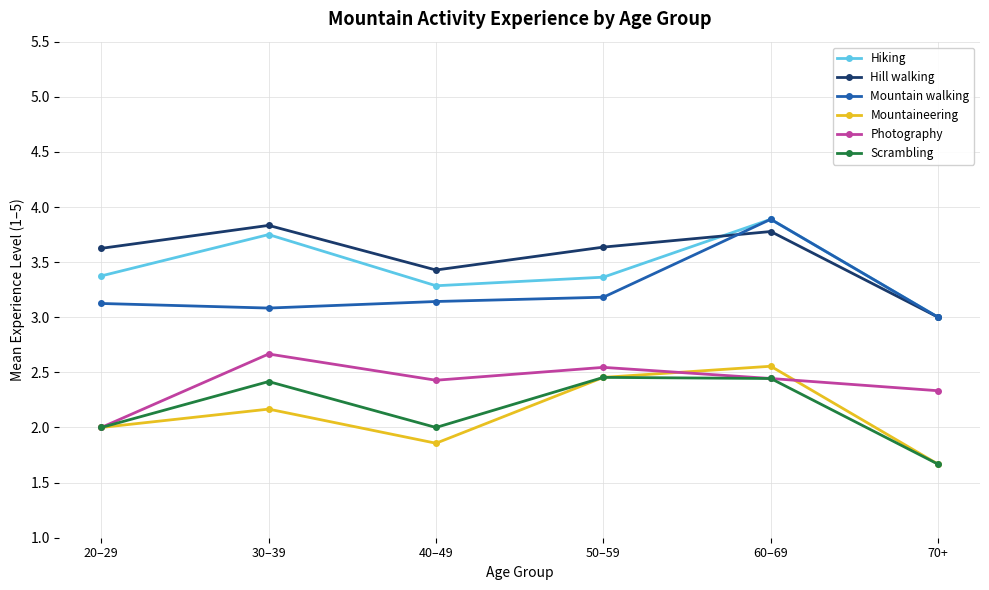

What is the value of the Scrambling point at the 3rd from the left?

2.0